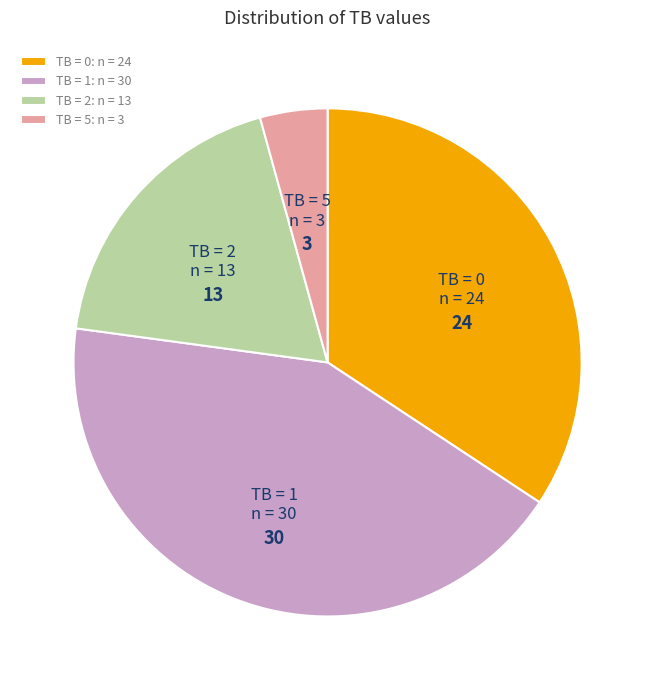

Does any single category account for the majority?

No